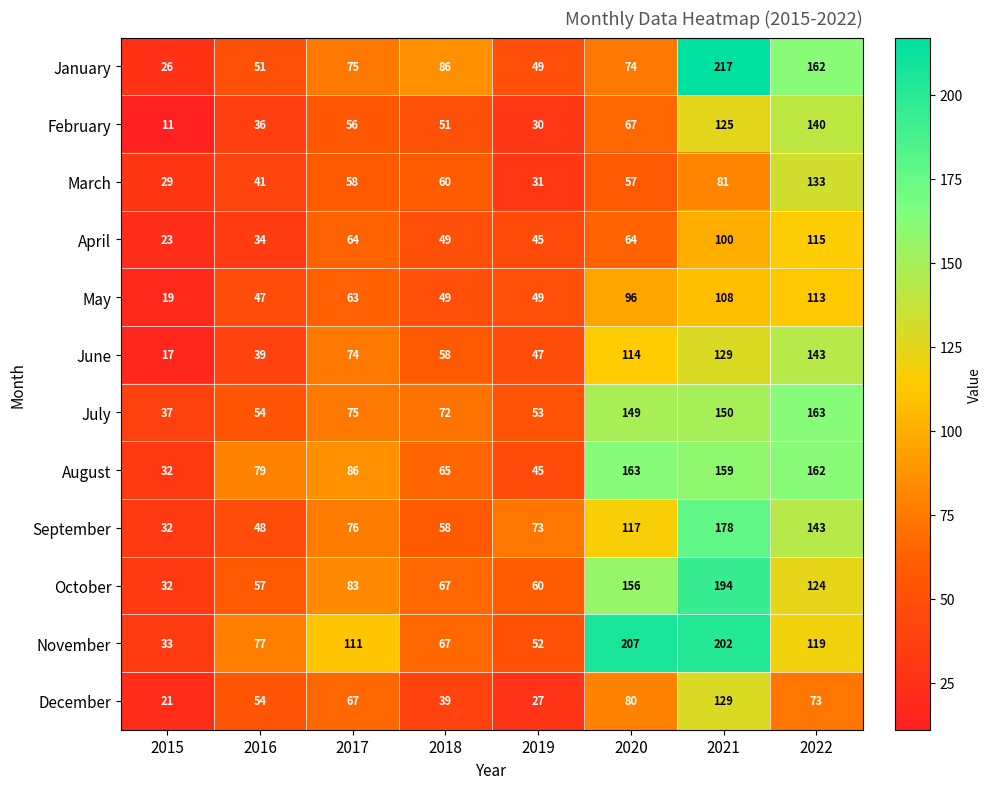

What is the approximate value of July at 2020, to the nearest 50?

150